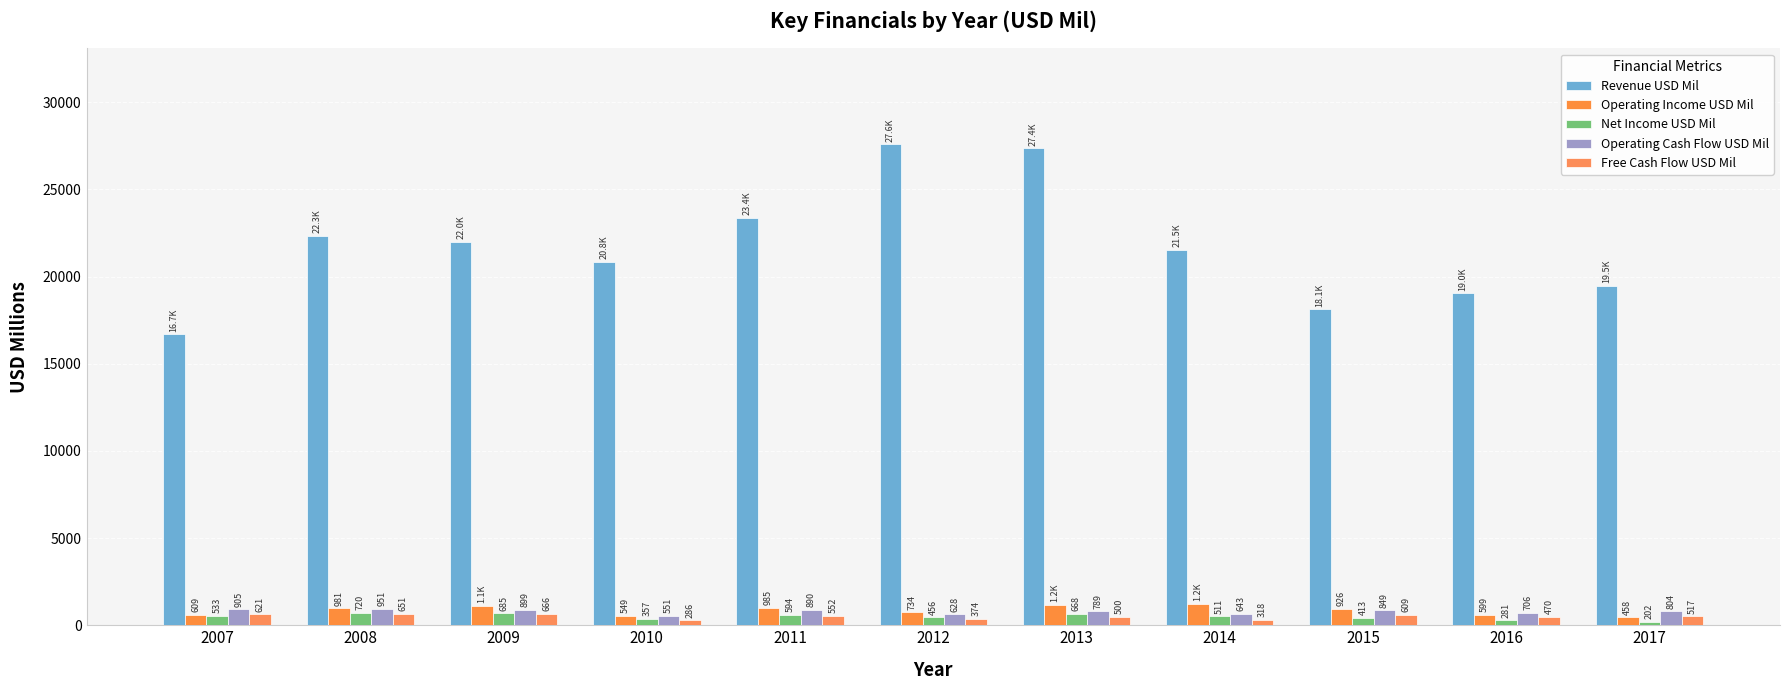

Which series has the widest spread of values?

Revenue USD Mil